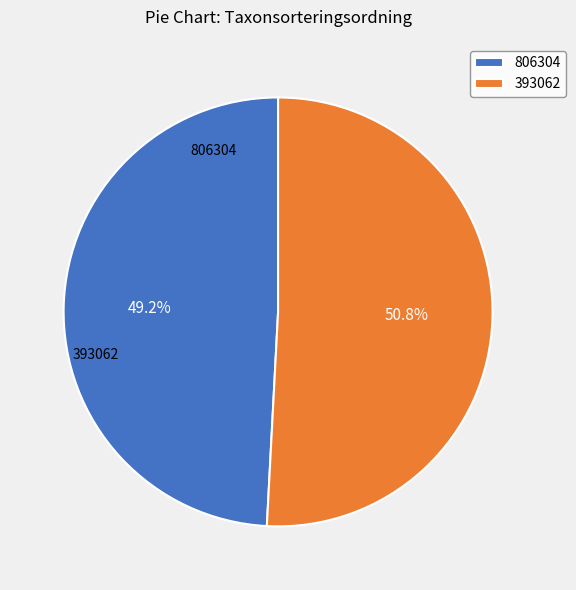

What is the majority slice?

393062